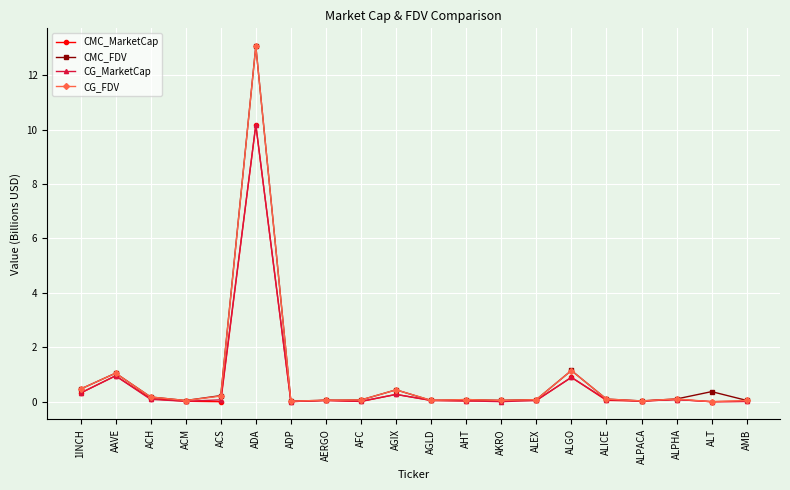

What is the sum of all CMC_FDV values?

17.6